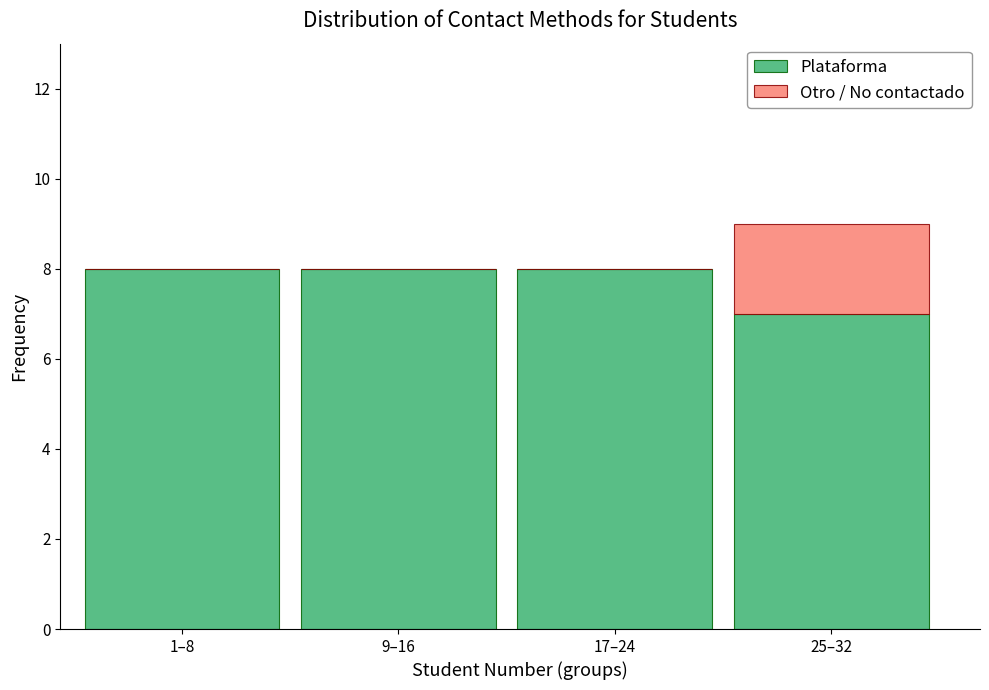

Reading right to left, transcribe the values for Plataforma.

25–32=7	17–24=8	9–16=8	1–8=8